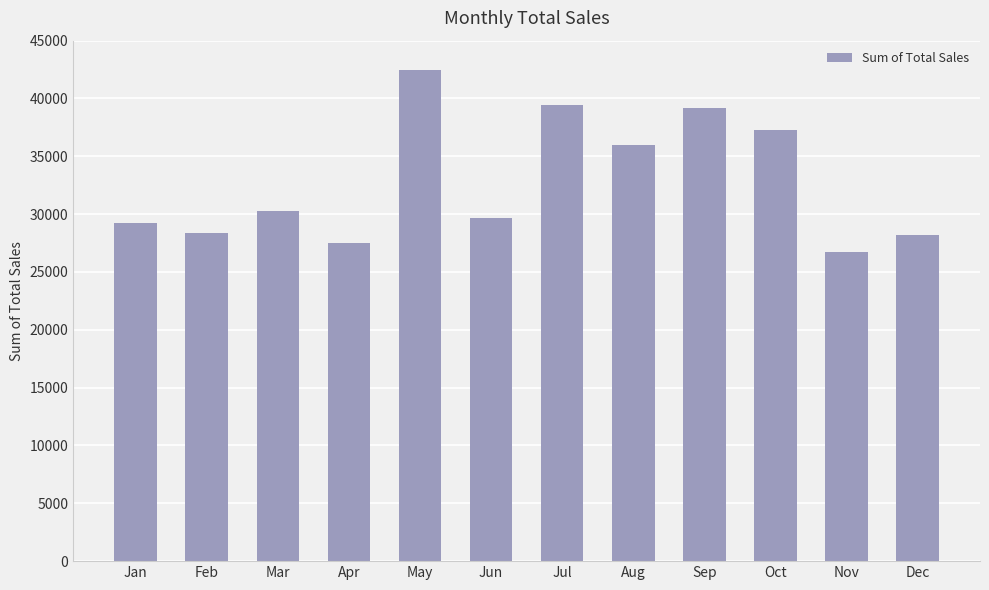

What is the value of the 11th bar from the left?

26742